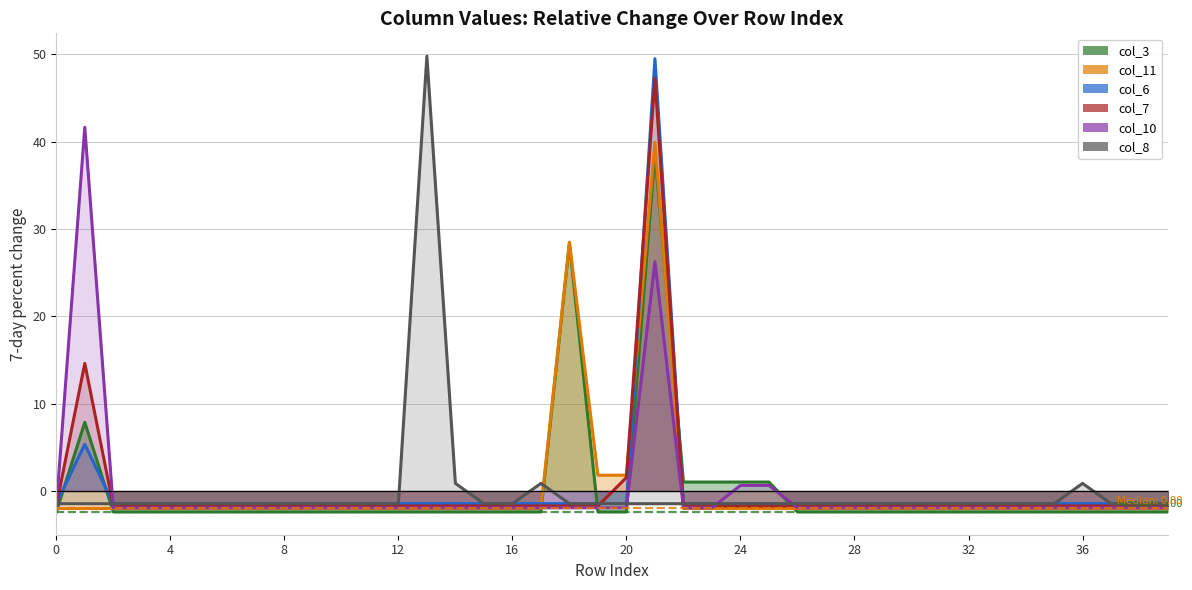

Between 21 and 19, which is larger?

21